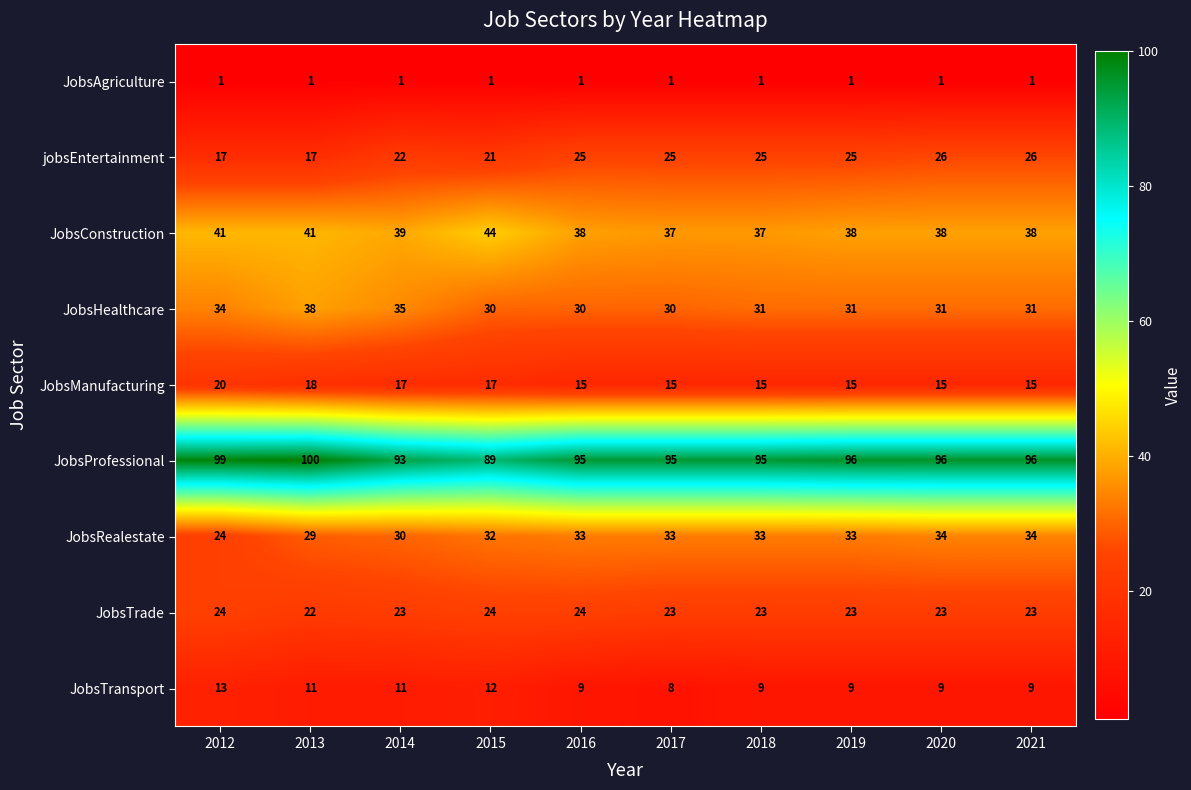

What value does the JobsRealestate series have at 2020?

34